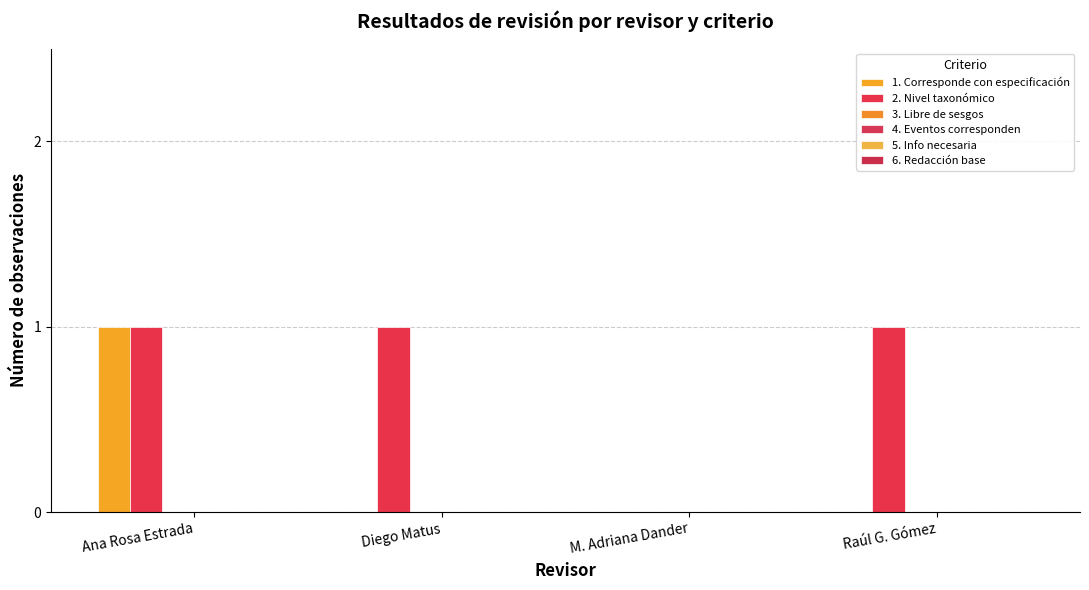

How many positive values does the 2. Nivel taxonómico series have?

3